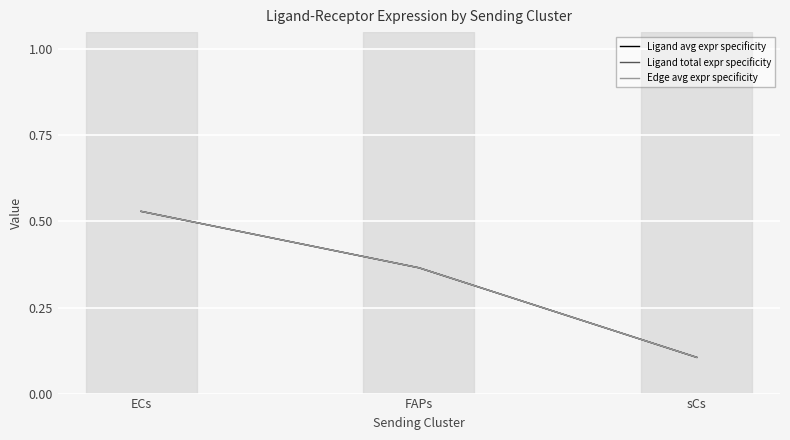

Reading left to right, what are all the values shown in this chart?

Ligand avg expr specificity: ECs=0.5	FAPs=0.4	sCs=0.1
Ligand total expr specificity: ECs=0.5	FAPs=0.4	sCs=0.1
Edge avg expr specificity: ECs=0.5	FAPs=0.4	sCs=0.1